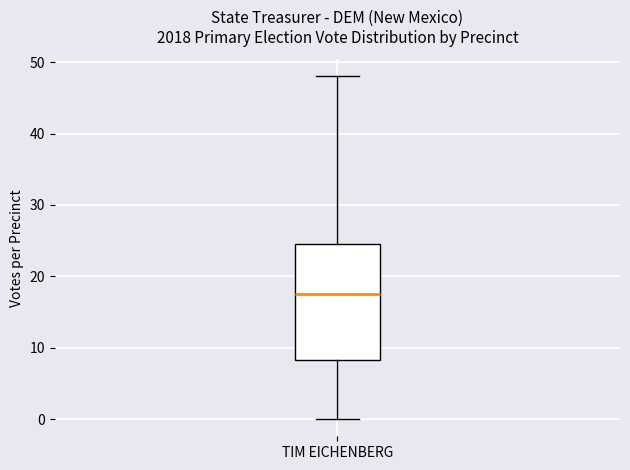

Transcribe this box plot: give where the median line is, the range the box spans, and where the two whiskers end, as read against the y-axis. The values are not printed on the chart, so give them approximately, as read against the axis.

median 18, box 8 to 25, whiskers 0 to 48